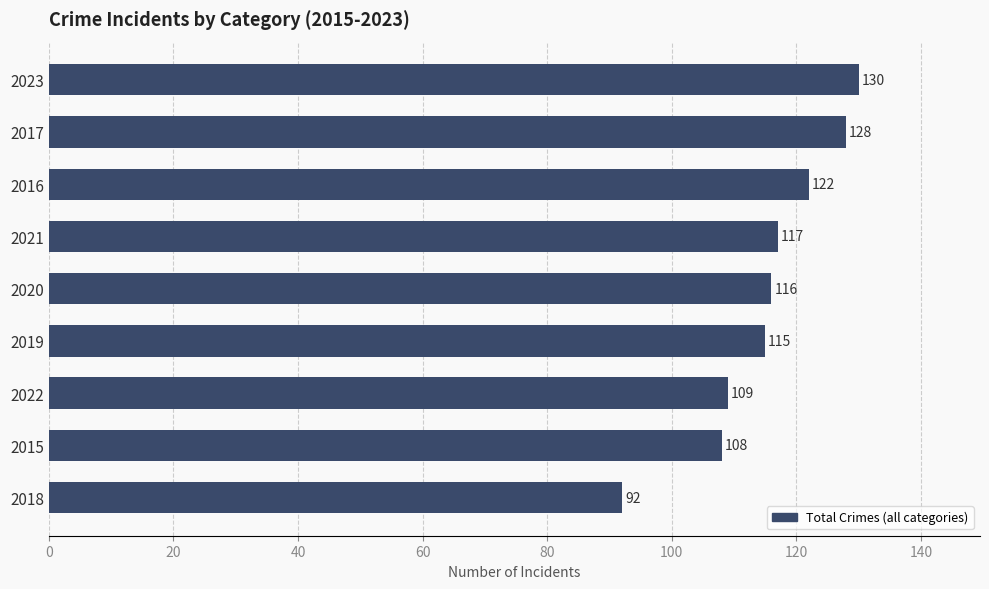

Reading top to bottom, what are all the values shown in this chart?

130	128	122	117	116	115	109	108	92